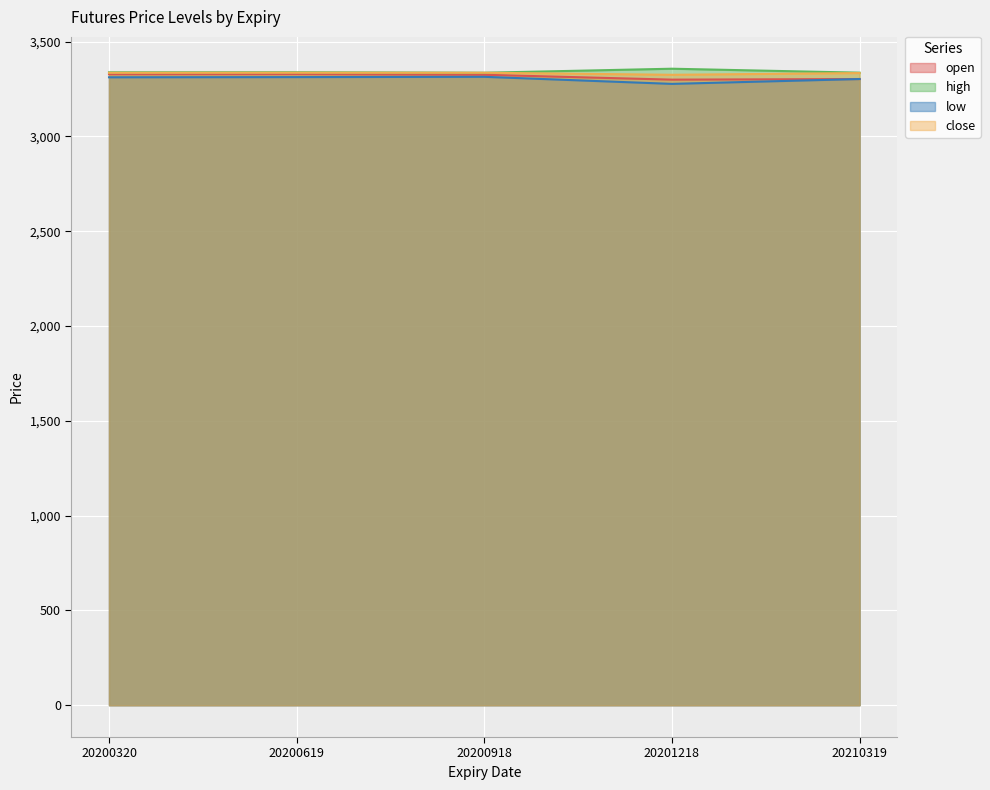

At which category is the sum across all series the highest?

20200619